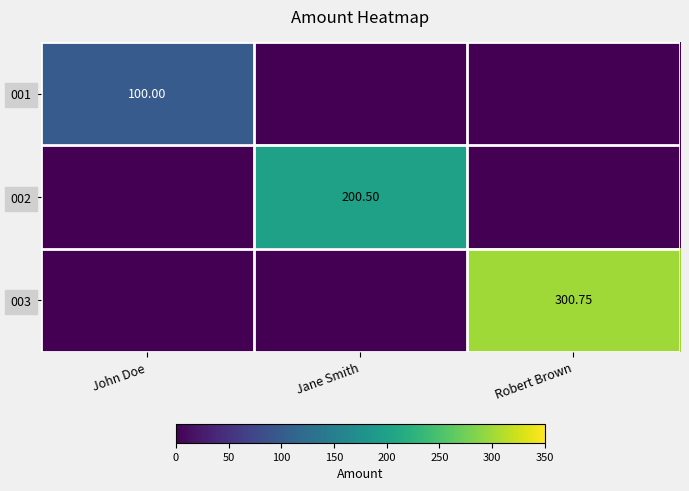

How many values in 003 are above zero?

1